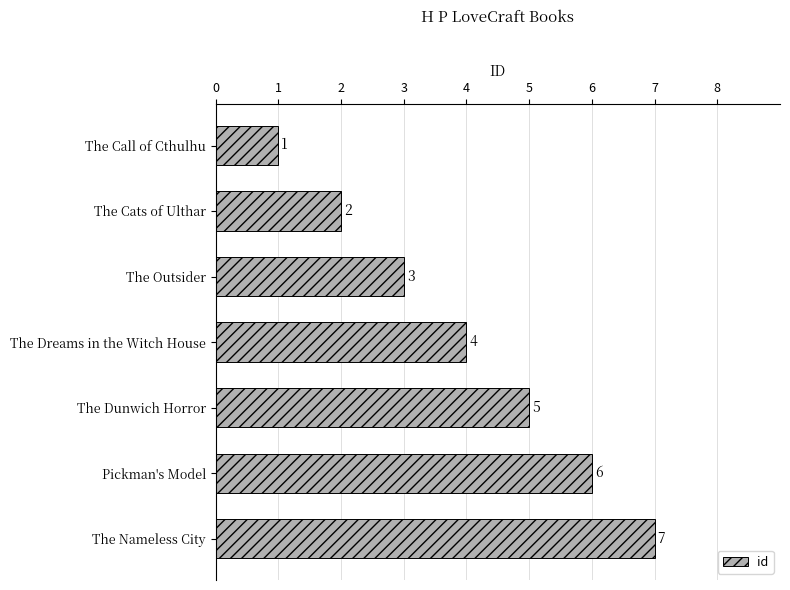

What is the difference between the second highest and minimum values?

5